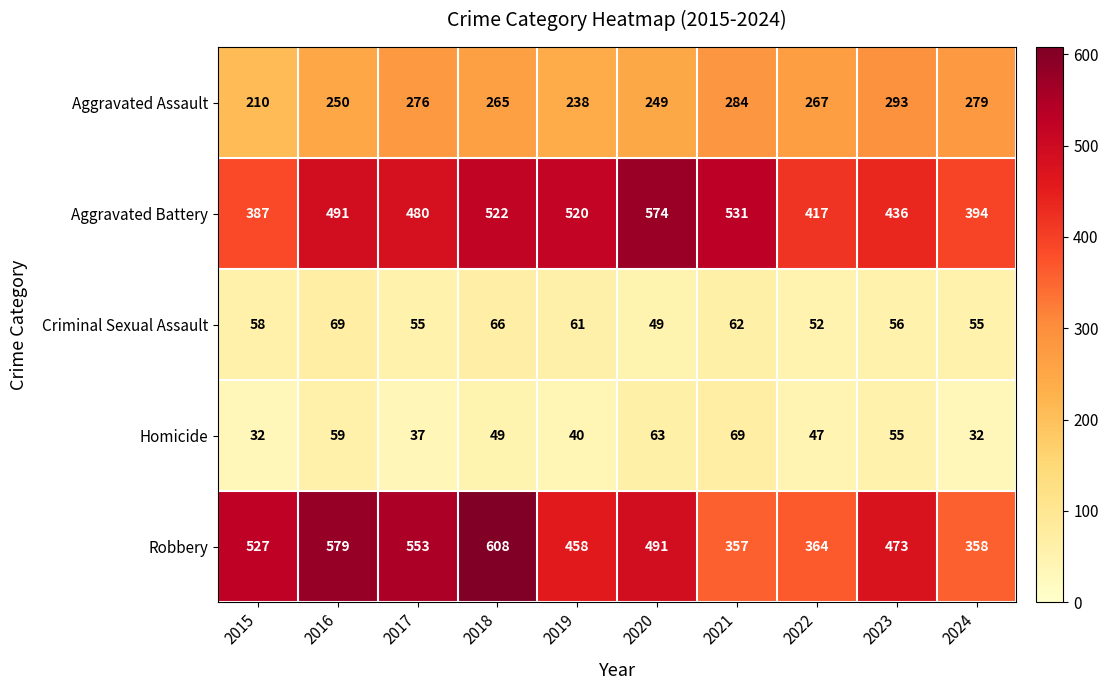

Which series has the largest range (max minus min)?

Robbery